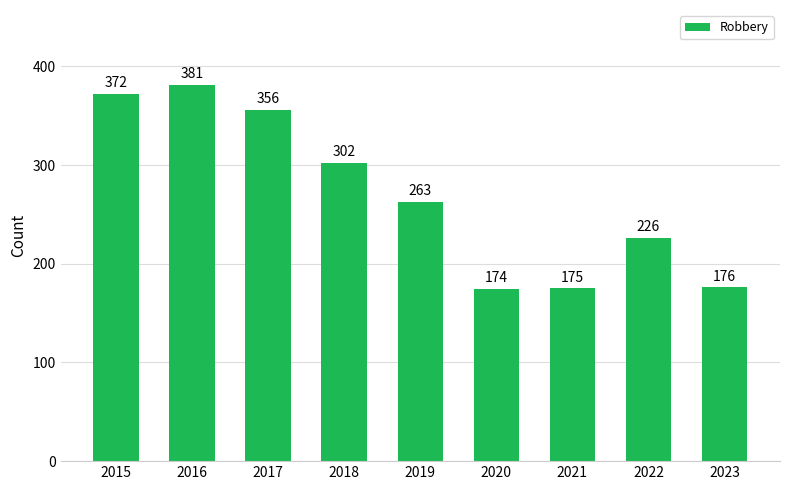

How many series are shown in this chart?

1